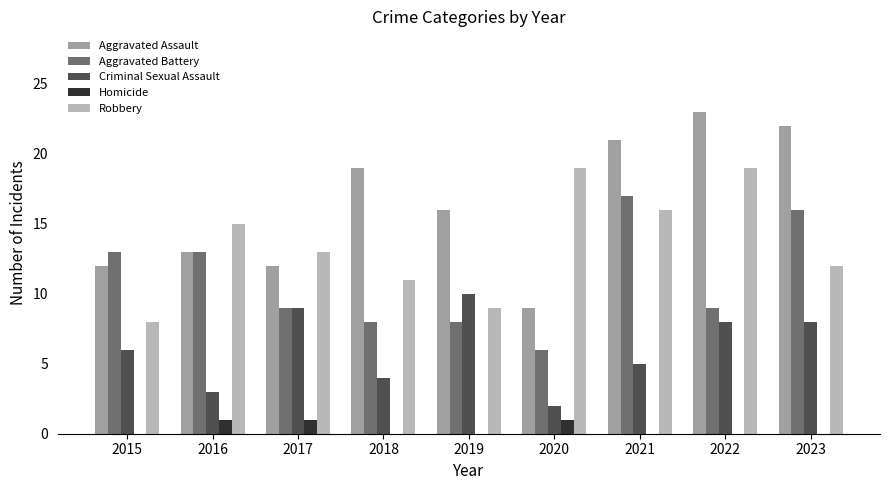

Between 2019 and 2021, which series saw the biggest shift?

Aggravated Battery